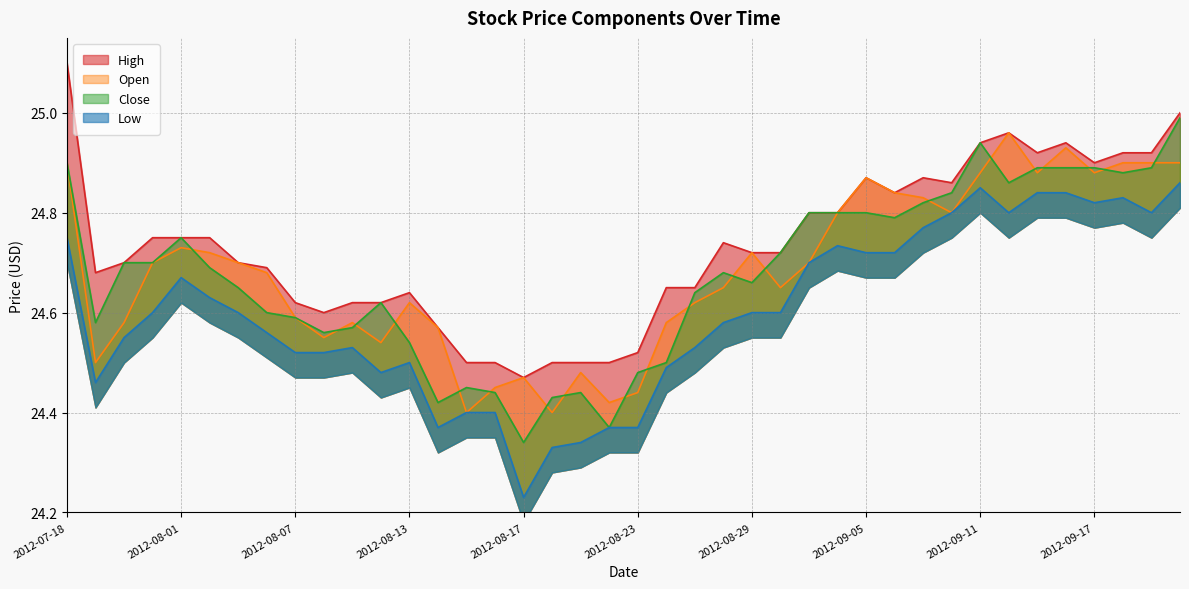

Which series has the largest total across all categories?

High